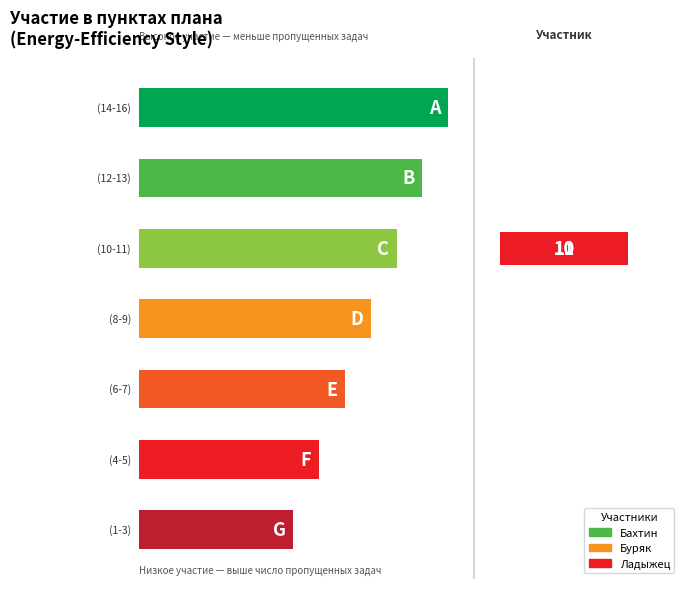

What are all the series names shown in the legend?

Бахтин, Буряк, Ладыжец